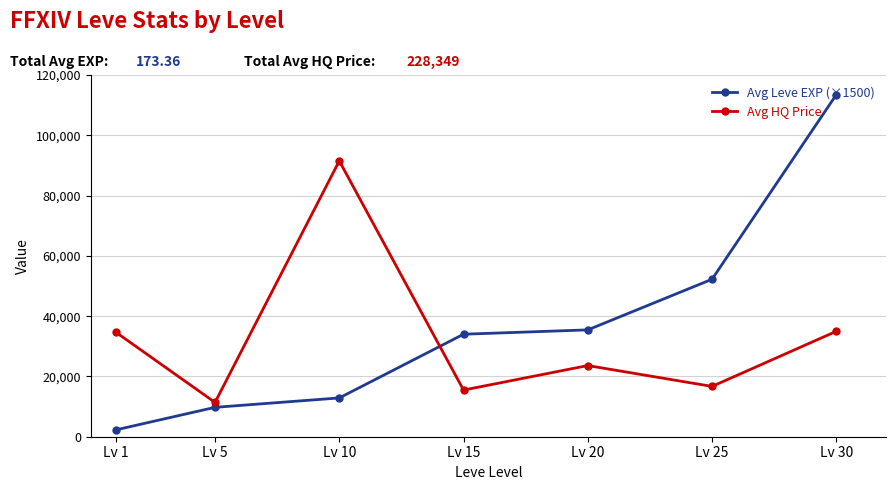

True or false: Avg Leve EXP (×1500) has more than 1 interior local peaks.

False